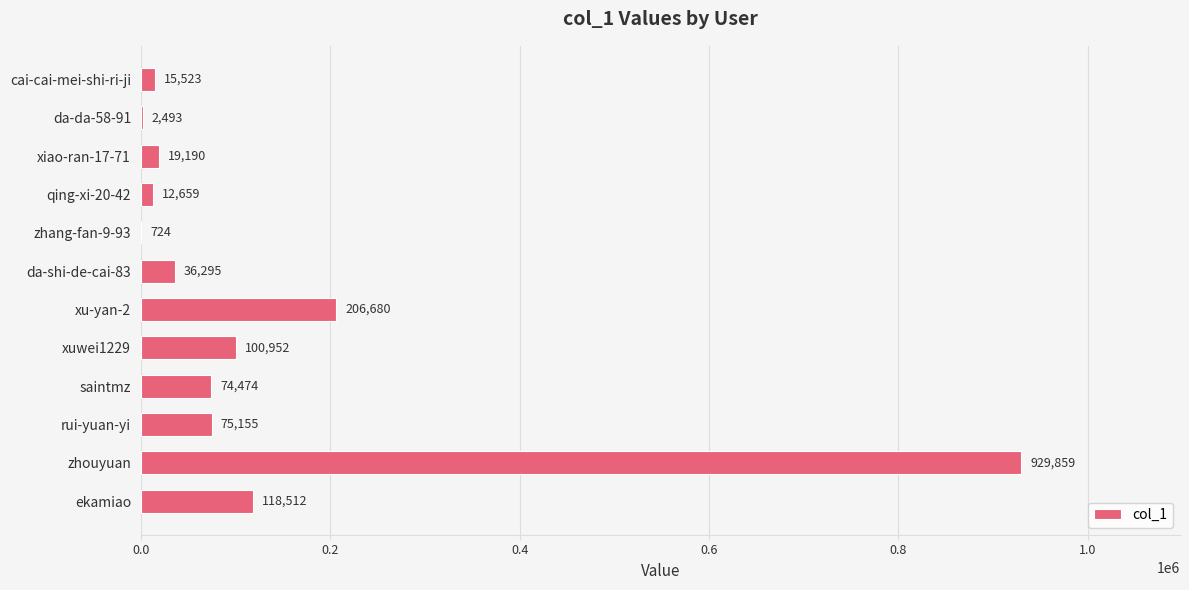

Where is the data nearest to the value 465291?

xu-yan-2